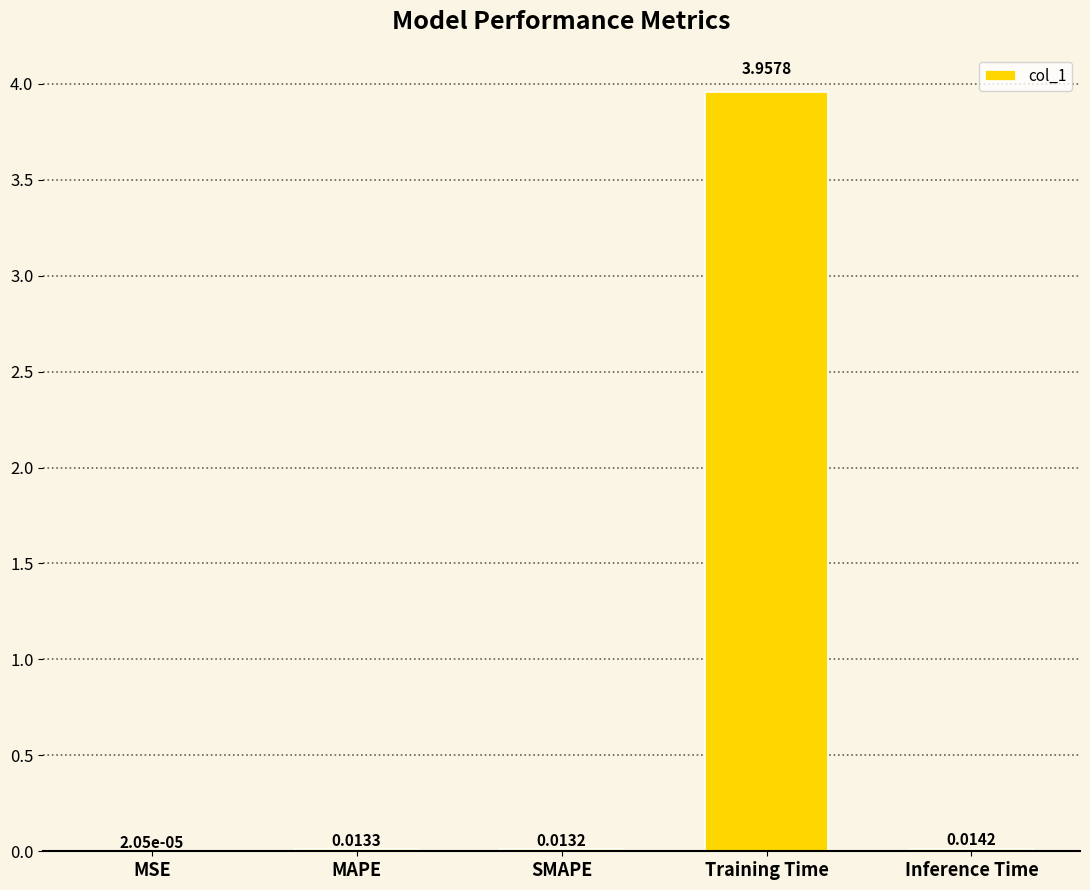

Does the chart contain stacked bars?

No